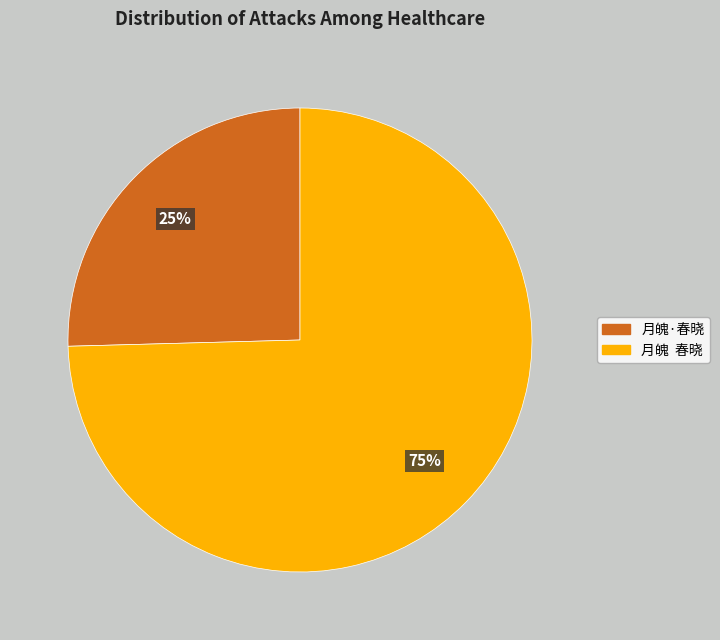

Rank the categories by value from lowest to highest.

月魄·春晓, 月魄 春晓